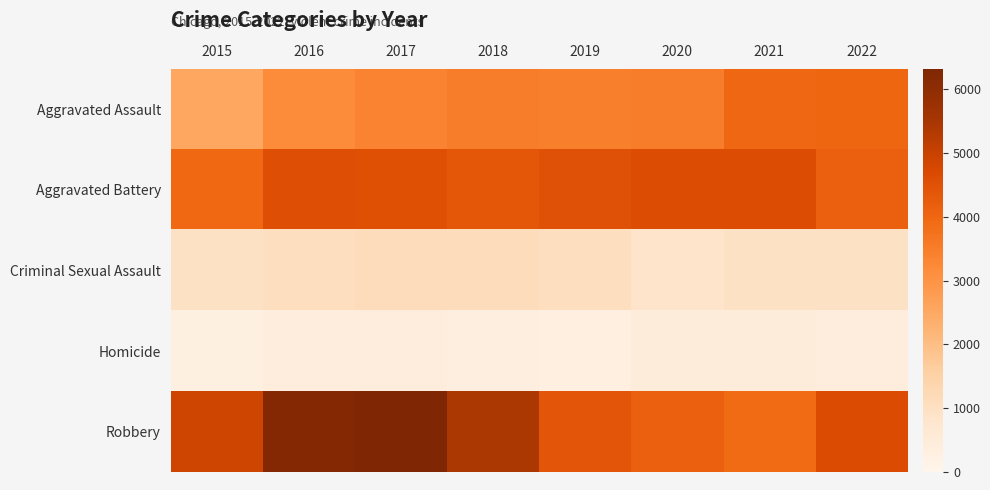

Which series has the largest range (max minus min)?

Robbery